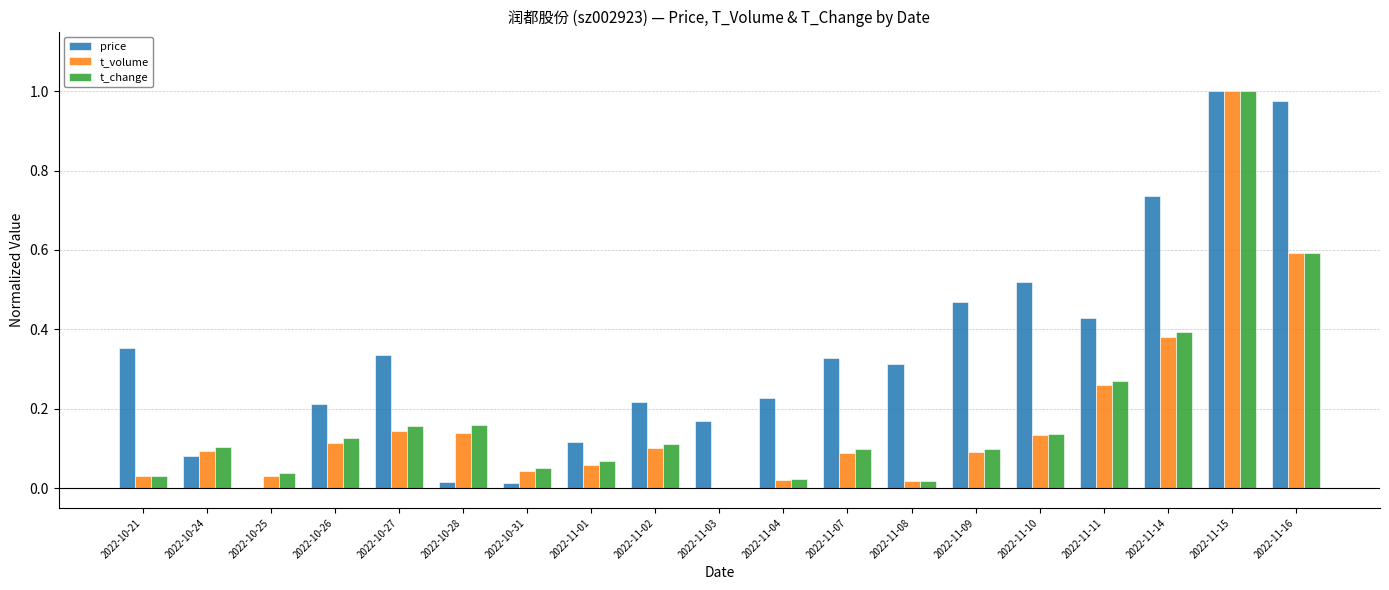

Which series changed the most between 2022-10-28 and 2022-11-10?

price